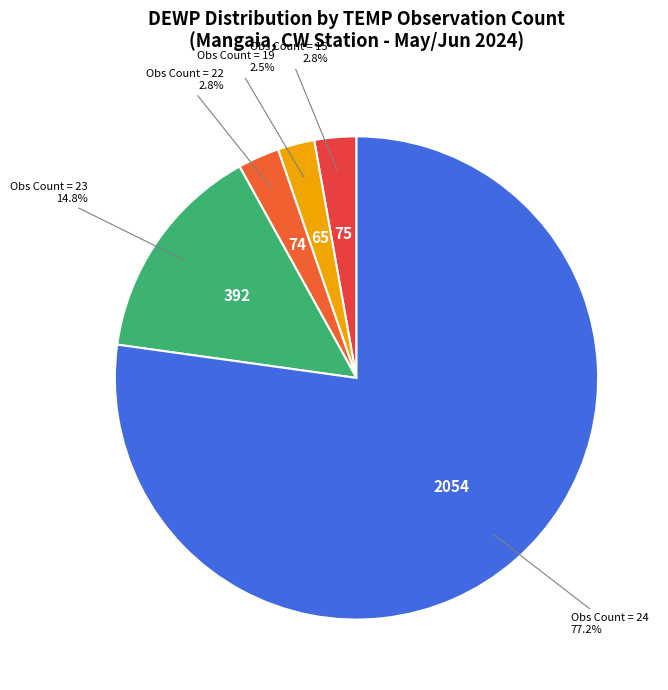

Which slice is the largest?

Obs Count = 24